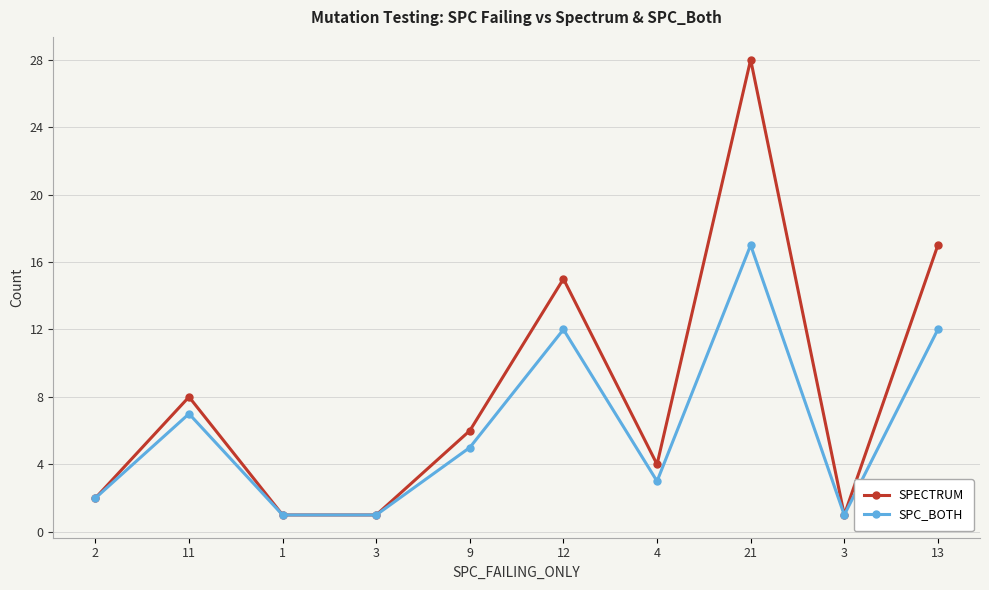

Reading right to left, transcribe all the data shown in this chart.

SPECTRUM: 13=17	3=1	21=28	4=4	12=15	9=6	3=1	1=1	11=8	2=2
SPC_BOTH: 13=12	3=1	21=17	4=3	12=12	9=5	3=1	1=1	11=7	2=2